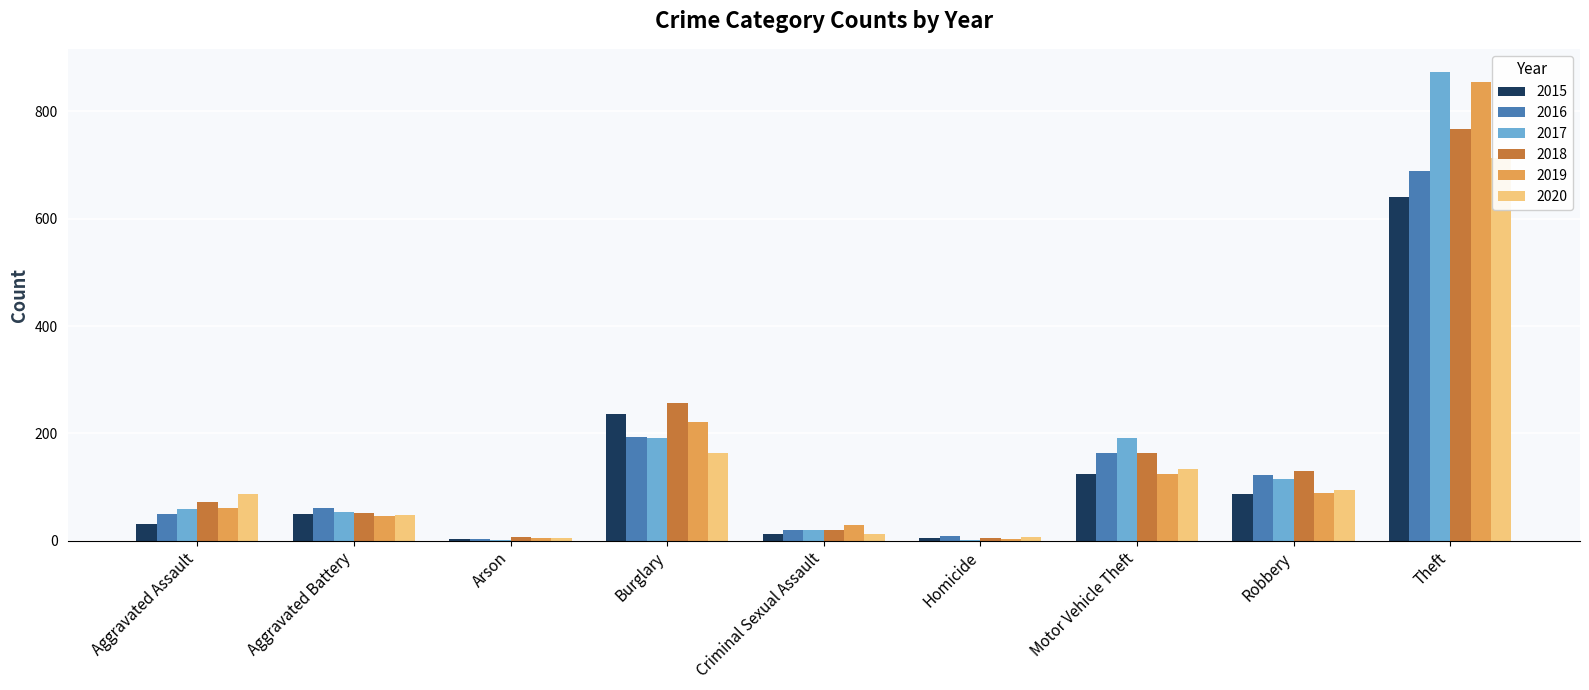

Are the bars horizontal?

No